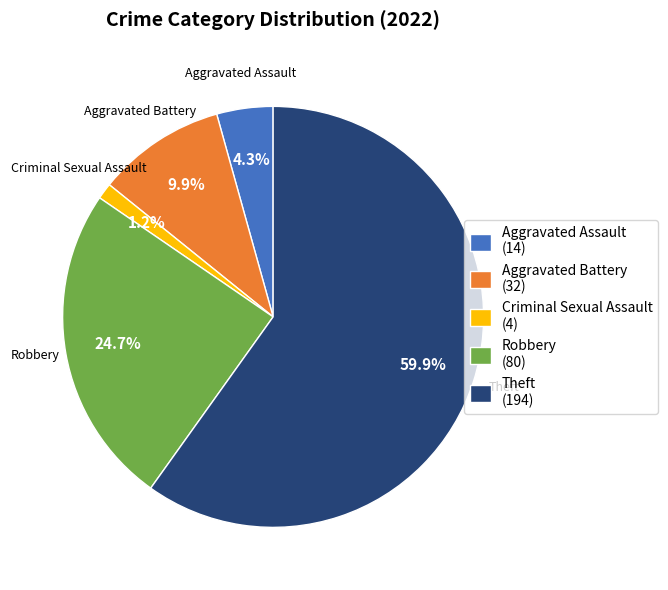

How much of the chart is everything except Aggravated Battery (32)?

90.1%